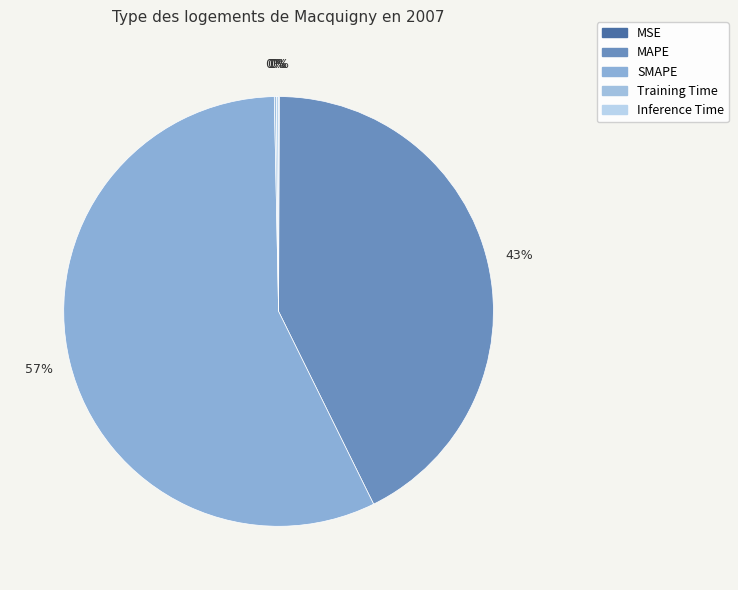

Which category accounts for the majority?

SMAPE